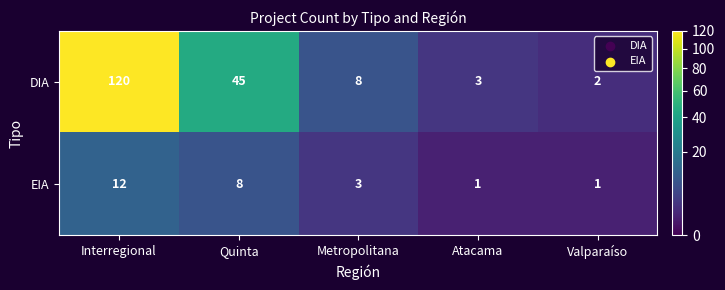

What is the highest value of the DIA series?

120